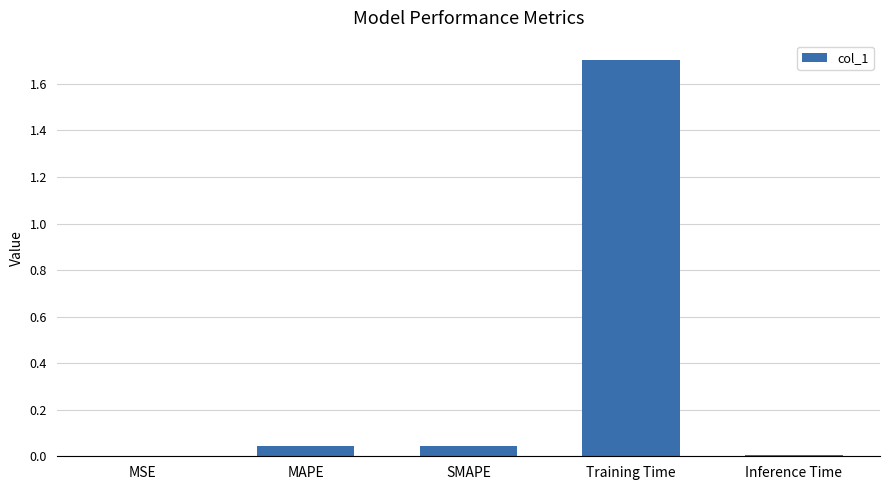

Count the number of categories in the chart.

5